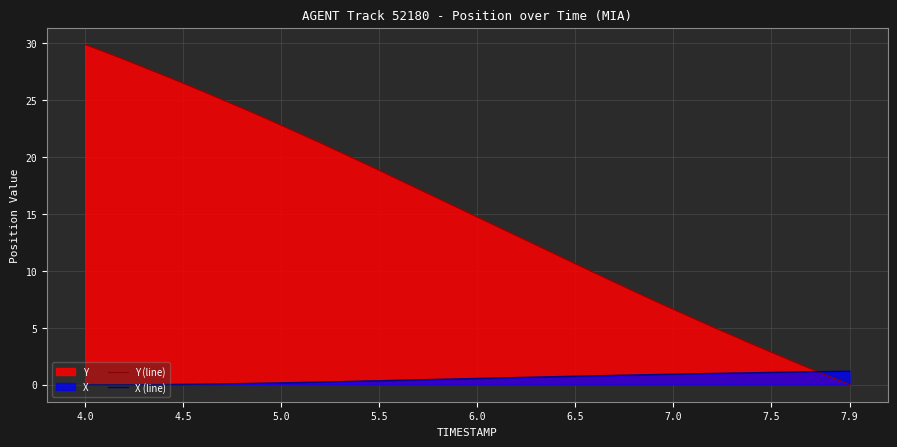

Which series has the largest range (max minus min)?

Y (line)